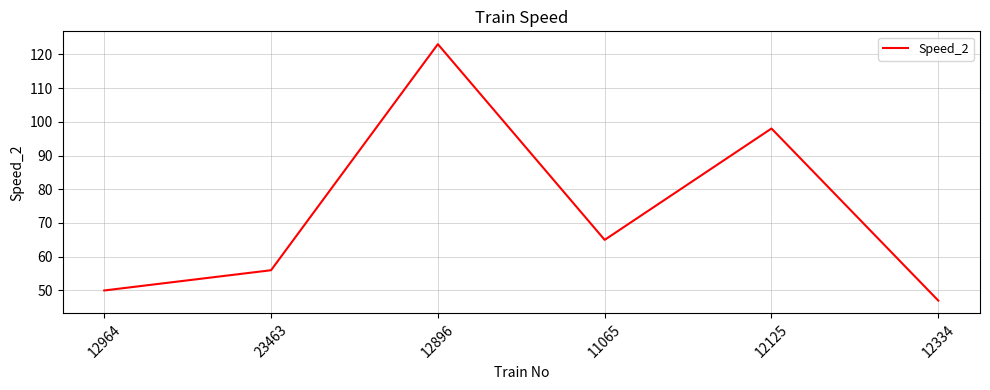

Where is the first local maximum?

12896